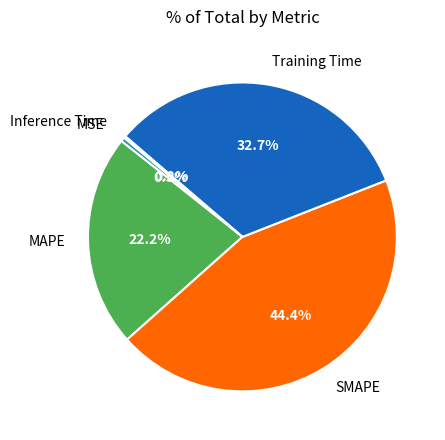

Which category has the biggest portion of the pie?

SMAPE